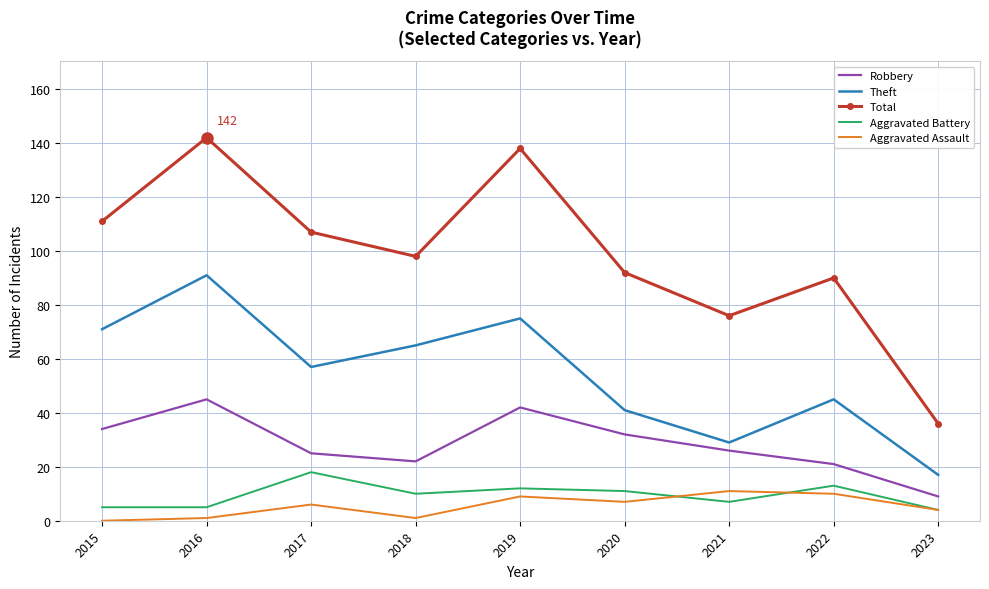

Count the number of categories in the chart.

9